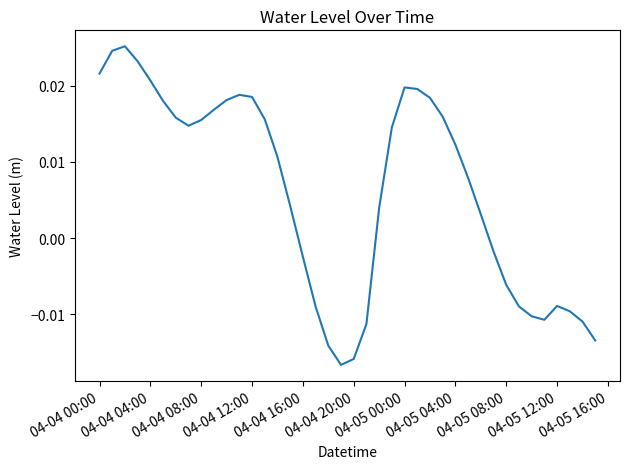

Count the number of categories in the chart.

40